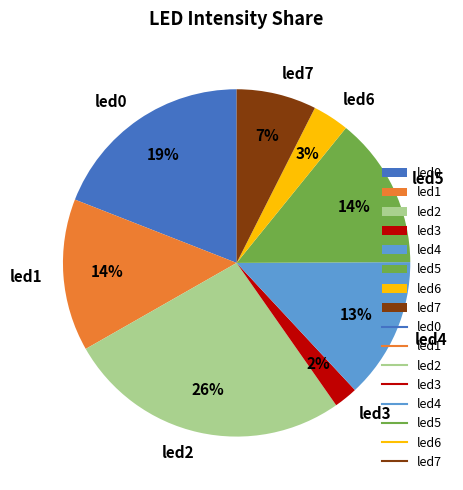

To the nearest percent, what portion does led3 represent?

2%